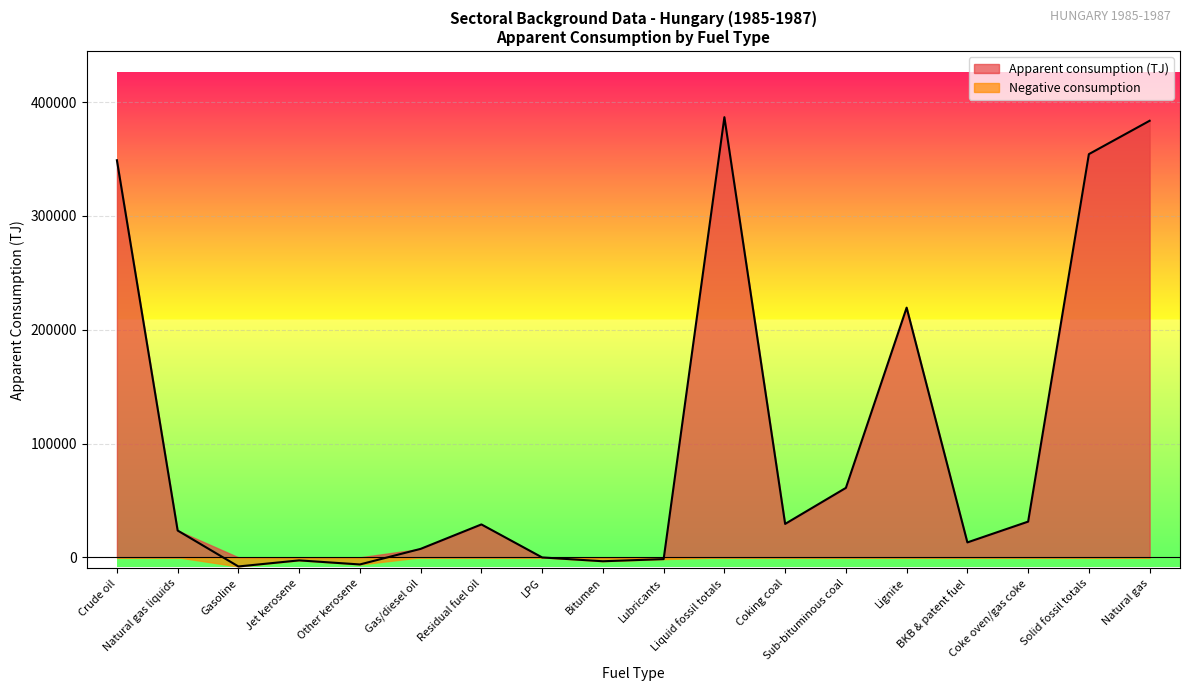

Reading left to right, extract all data points from this chart.

Crude oil=348951.0	Natural gas liquids=23542.6	Gasoline=-8022.7	Jet kerosene=-2690.8	Other kerosene=-6258.0	Gas/diesel oil=7439.0	Residual fuel oil=28917.2	LPG=-94.0	Bitumen=-3453.3	Lubricants=-1565.5	Liquid fossil totals=386765.6	Coking coal=29372.6	Sub-bituminous coal=61023.2	Lignite=219407.7	BKB & patent fuel=13118.1	Coke oven/gas coke=31384.3	Solid fossil totals=354305.8	Natural gas=383623.2